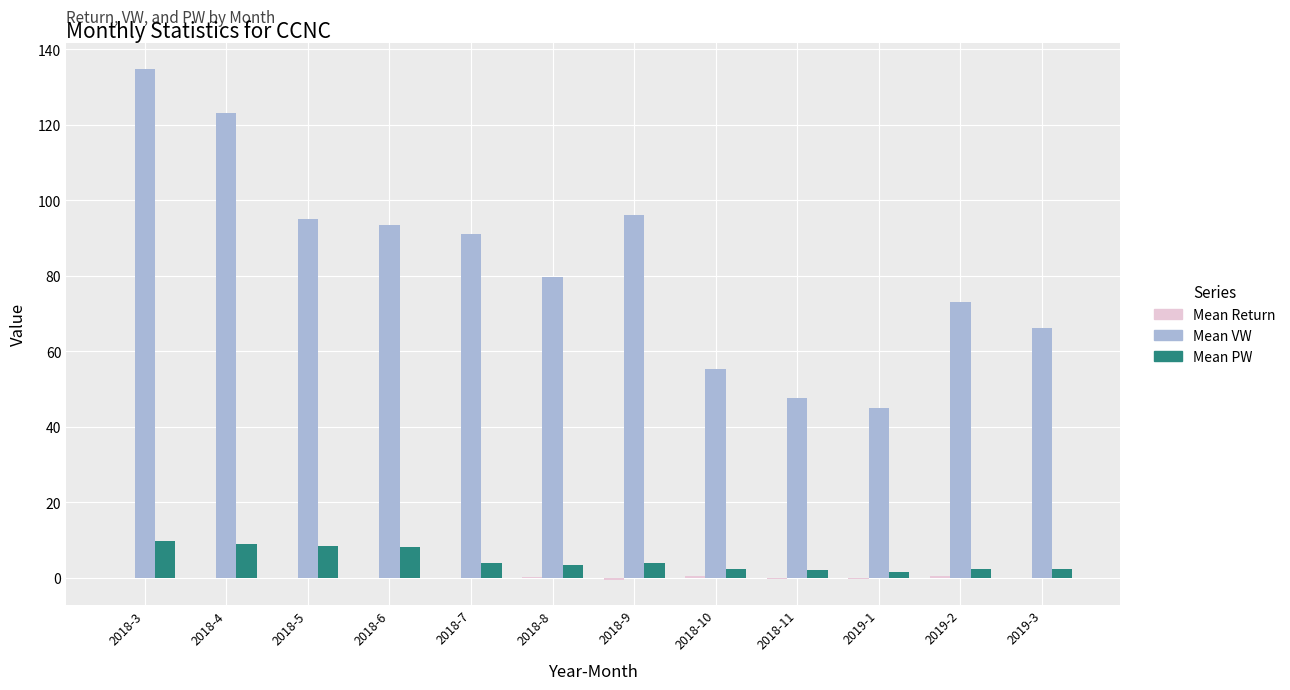

Which series changed the most between 2018-5 and 2018-10?

Mean VW